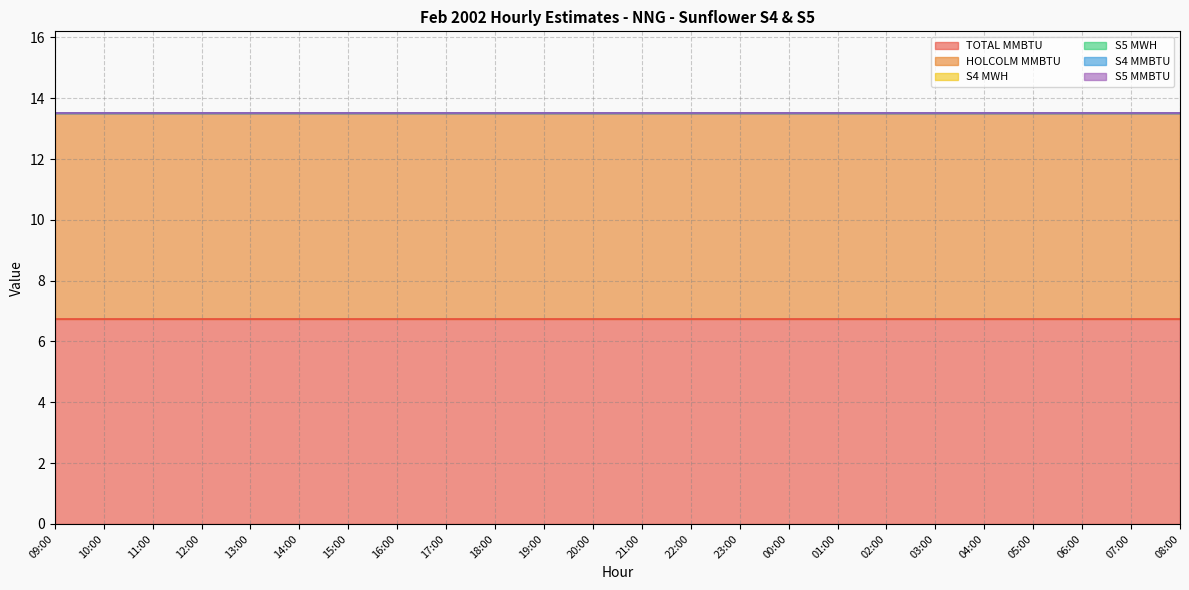

True or false: TOTAL MMBTU has a value of 4.4 at 19:00.

False